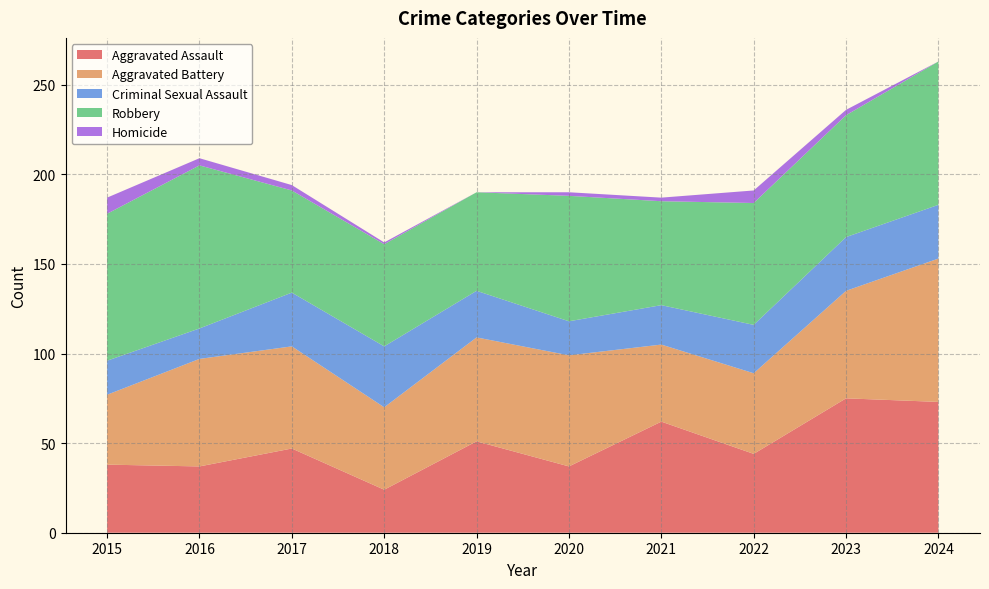

Reading right to left, what are all the values shown in this chart?

Aggravated Assault: 73	75	44	62	37	51	24	47	37	38
Aggravated Battery: 80	60	45	43	62	58	46	57	60	39
Criminal Sexual Assault: 30	30	27	22	19	26	34	30	17	19
Robbery: 80	68	68	58	70	55	57	57	91	82
Homicide: 0	3	7	2	2	0	1	3	4	9